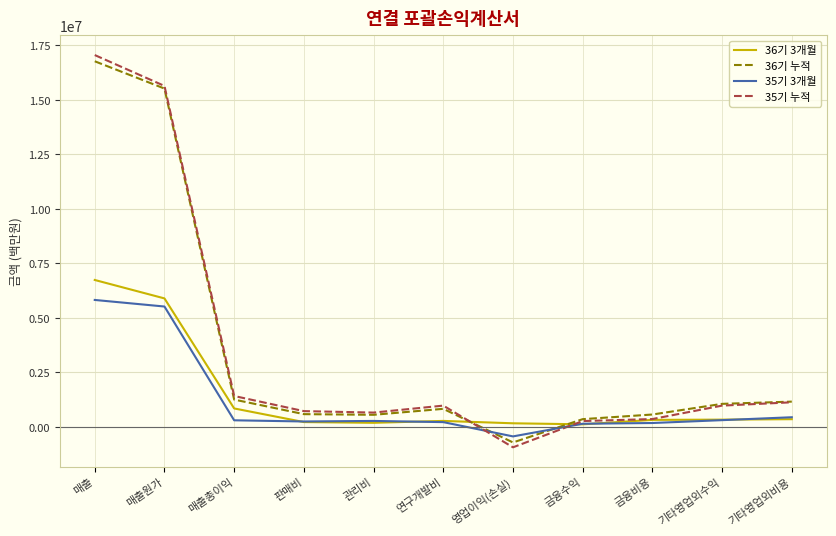

Which series has the largest range (max minus min)?

35기 누적